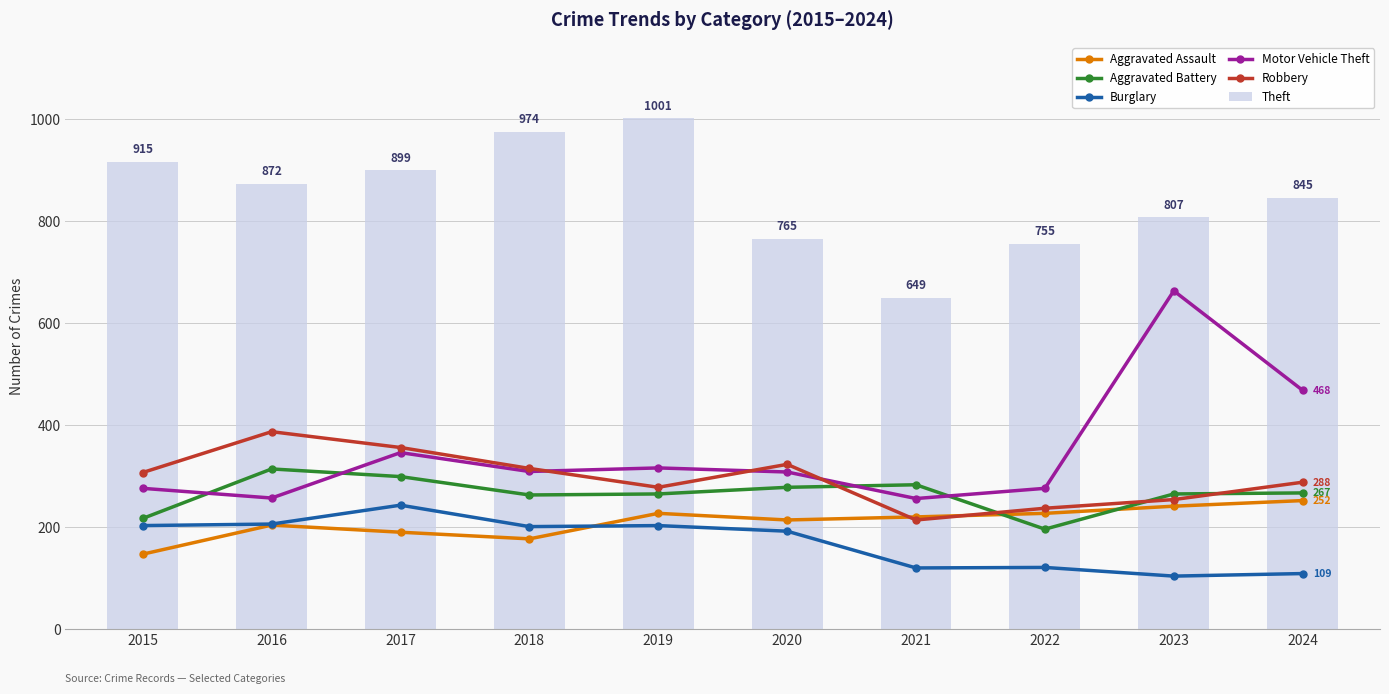

Read the Theft value at 2019, to the nearest 10.

1000